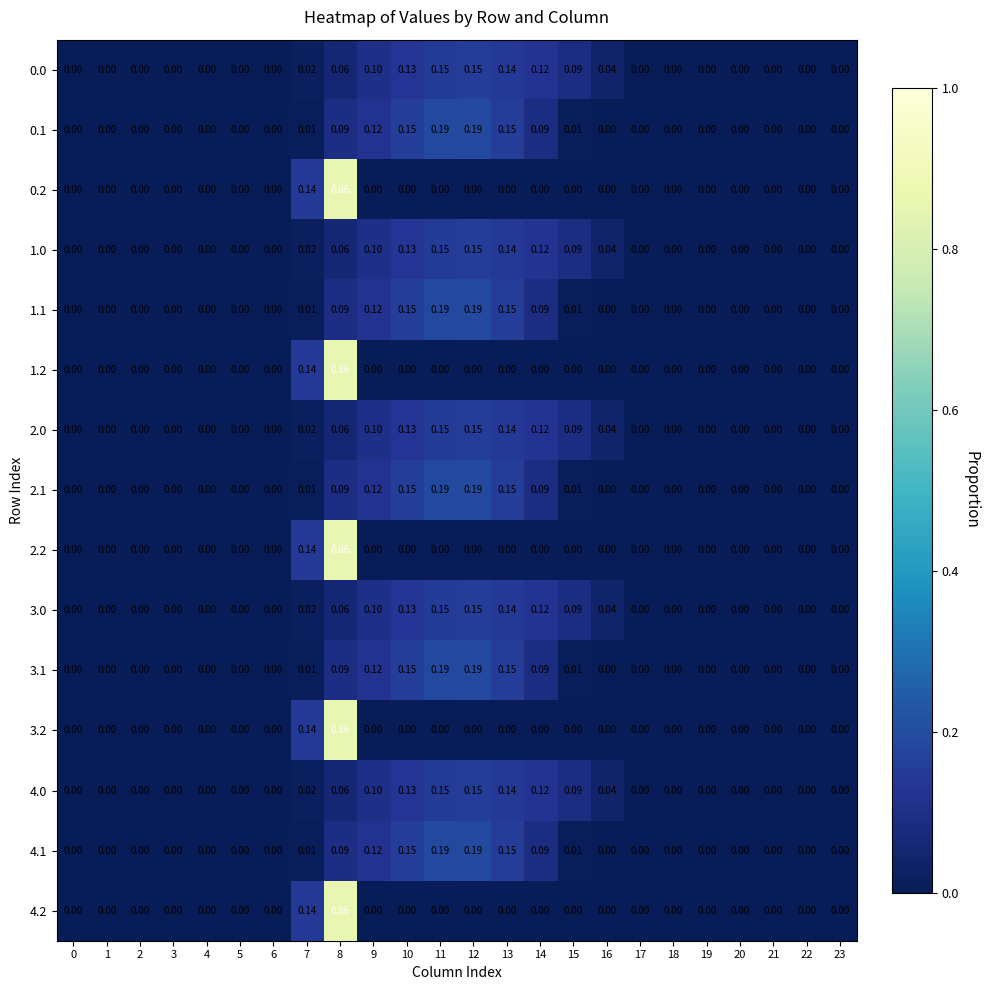

How many positive values does the 3.1 series have?

9